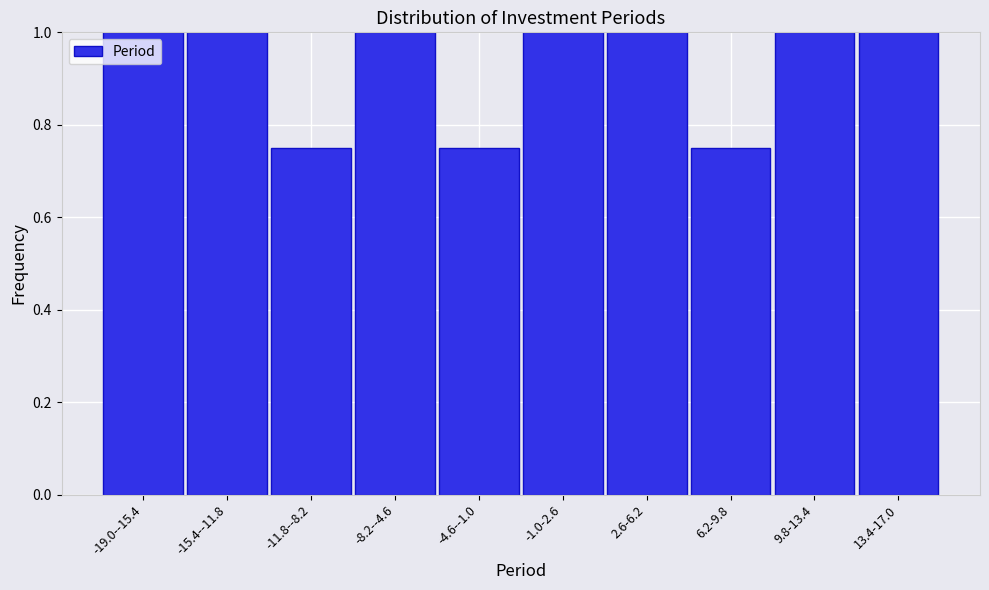

What is the sum of the values at 9.8-13.4 and 2.6-6.2?

2.0